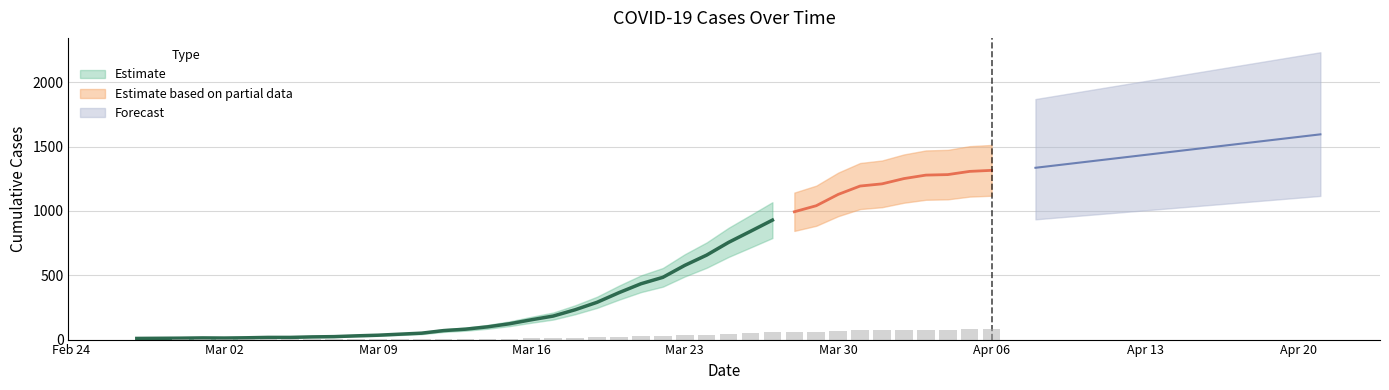

The chart shows a value of 72.7 at 2020-04-01. True or false?

True